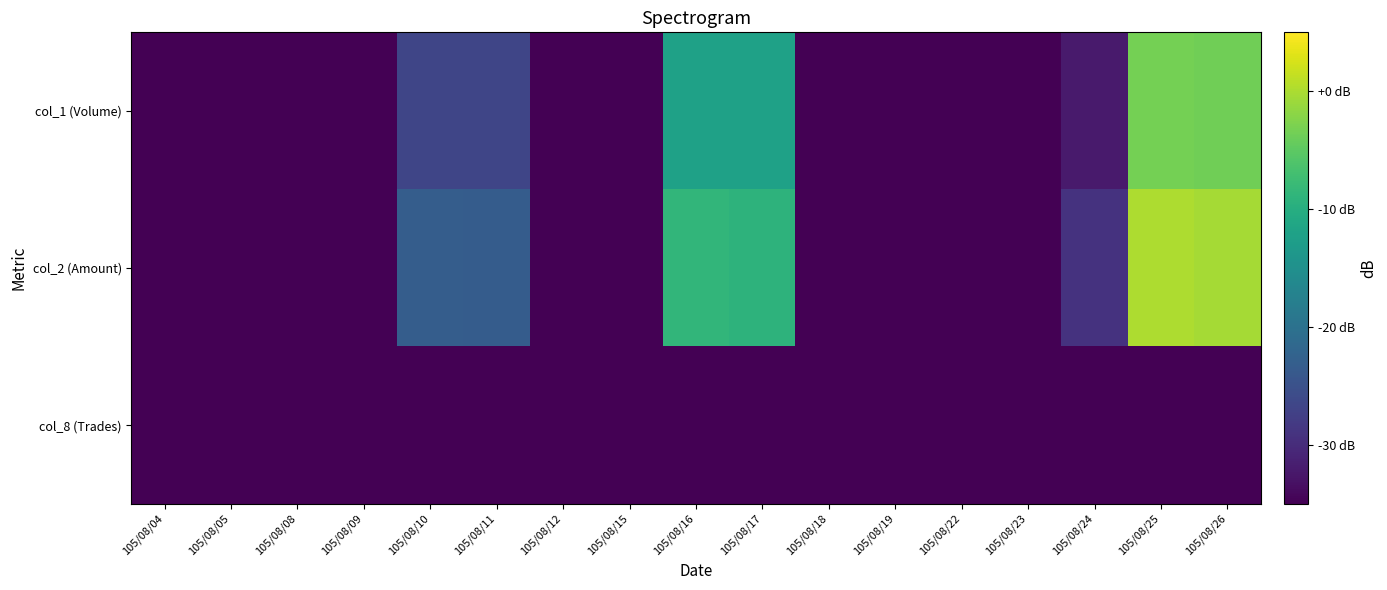

Which series has the largest range (max minus min)?

col_2 (Amount)